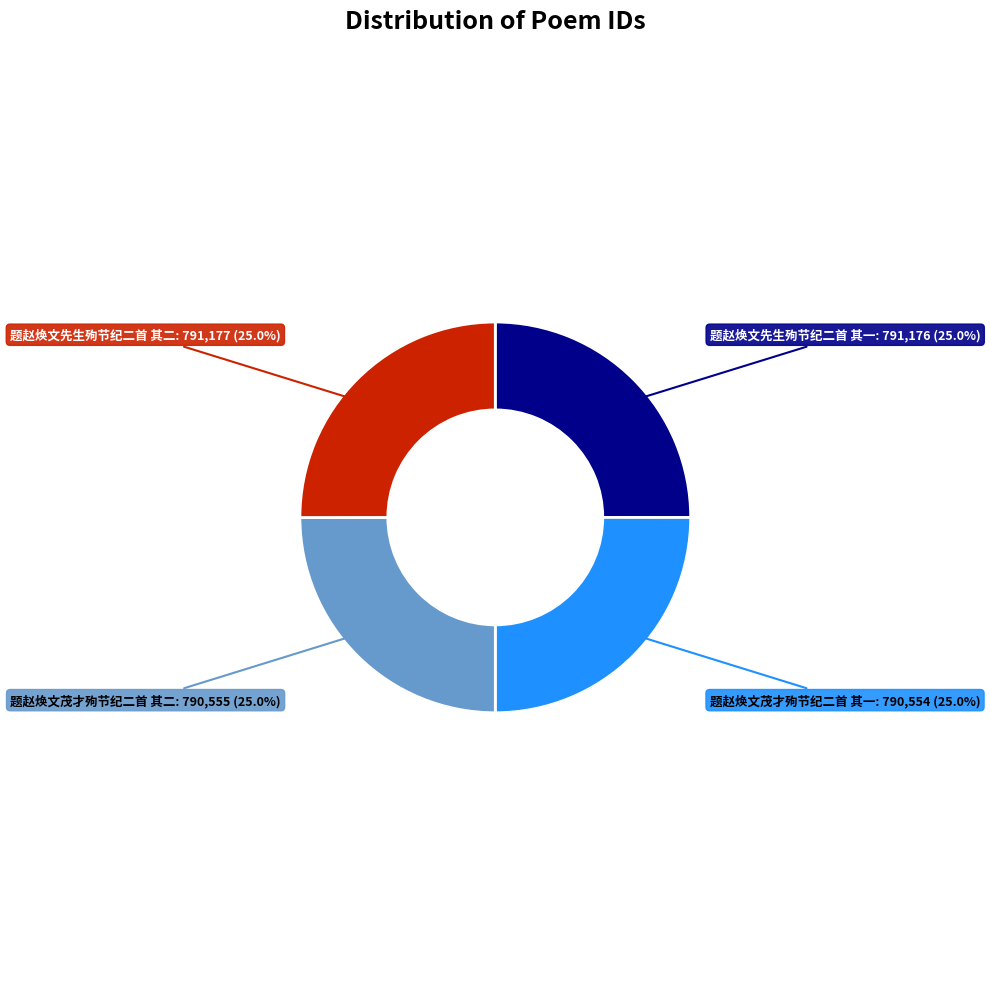

Is there a majority slice in this chart?

No